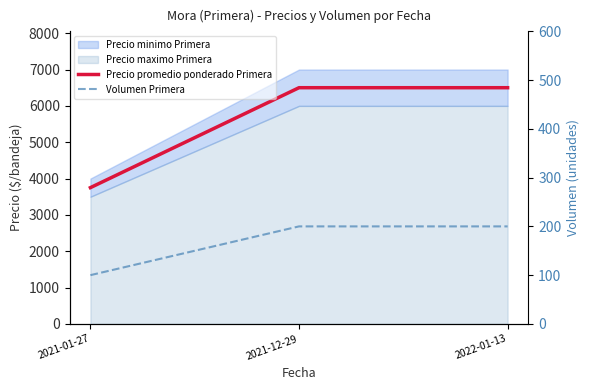

Is it true that Precio promedio ponderado Primera equals 3750 at 2021-01-27?

True